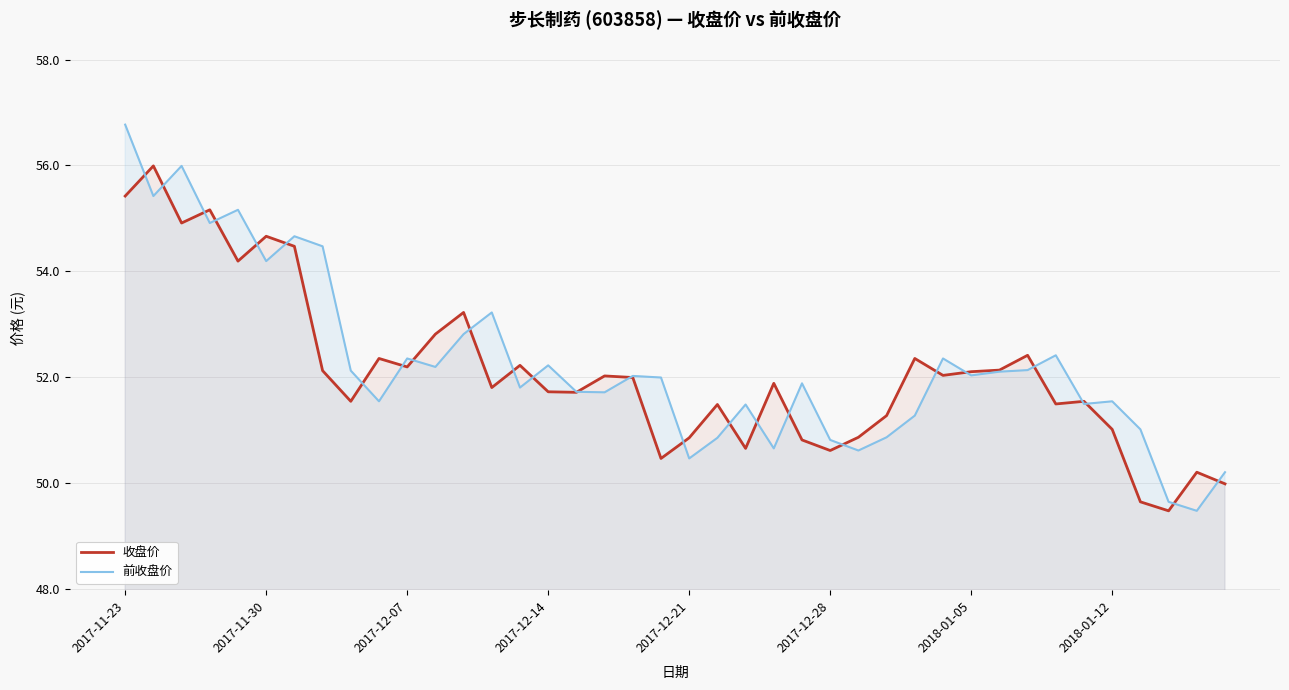

What is the spread (max minus min) of values at 21?

0.6